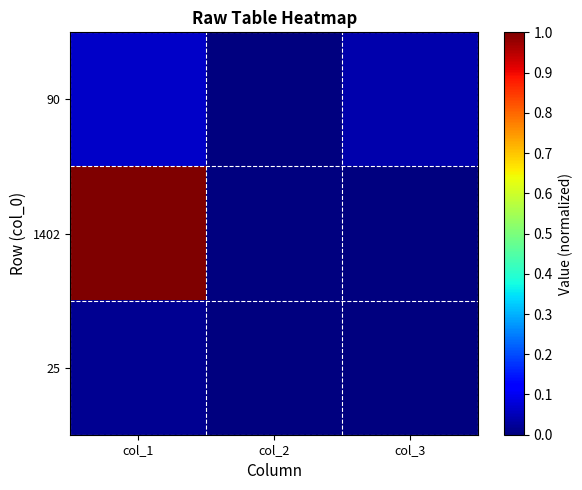

At how many categories does at least one series exceed 0?

3